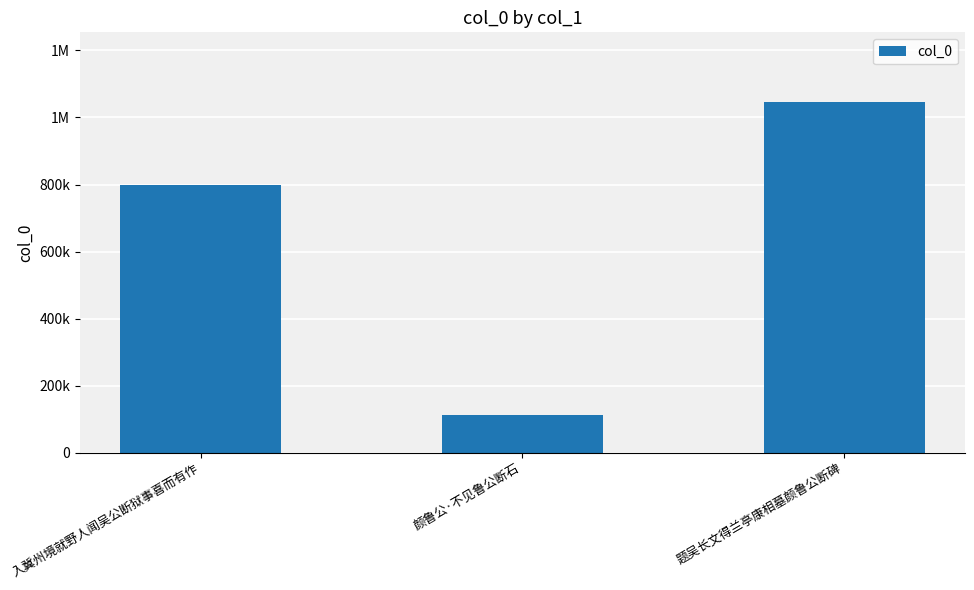

What is the value of the 1st bar from the left?

799498